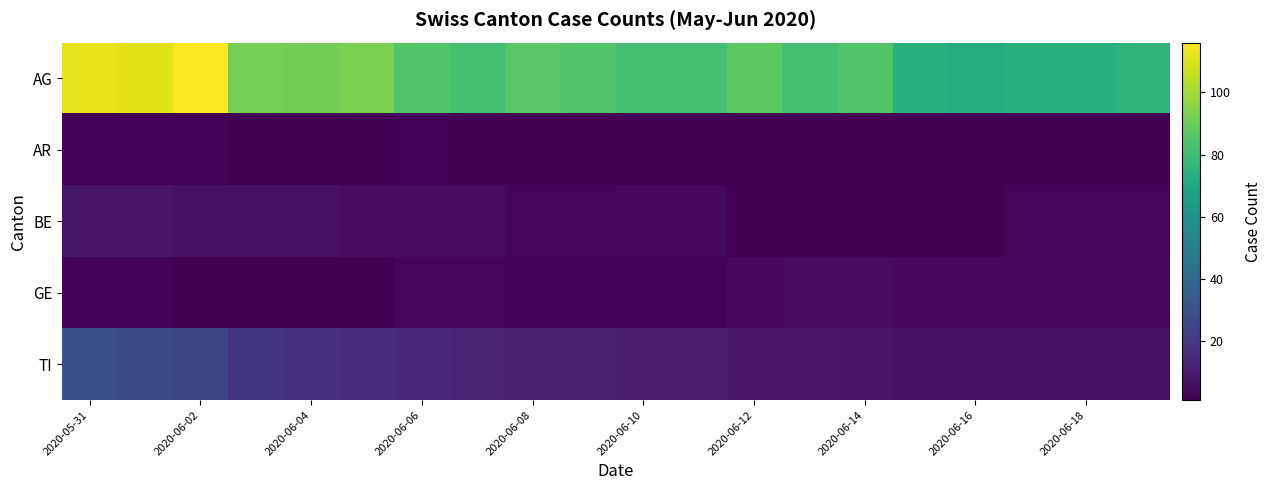

Which series has the largest total across all categories?

AG